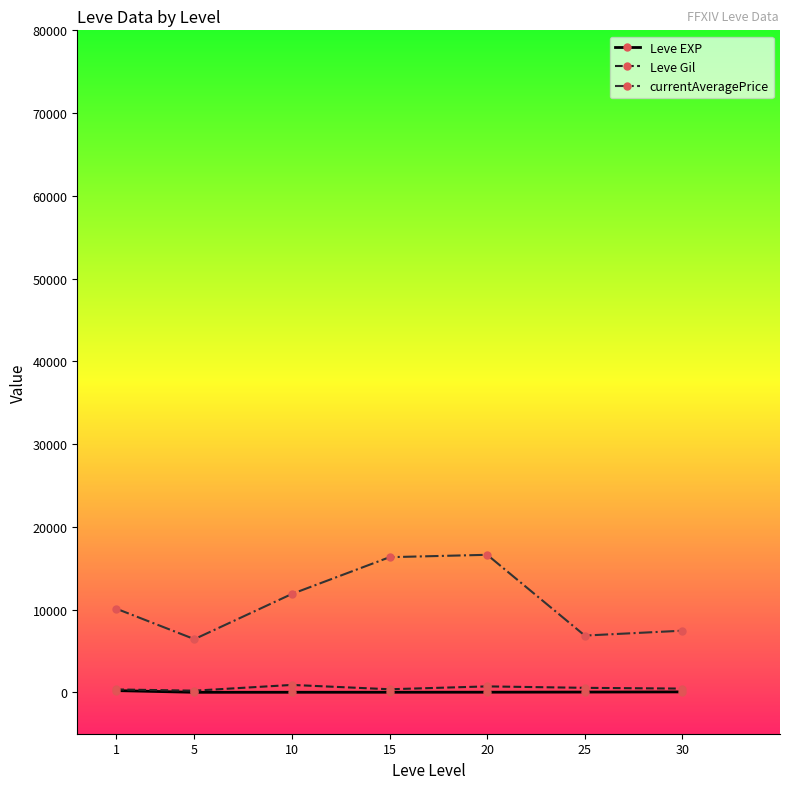

What is the maximum value shown in the chart?

16620.8